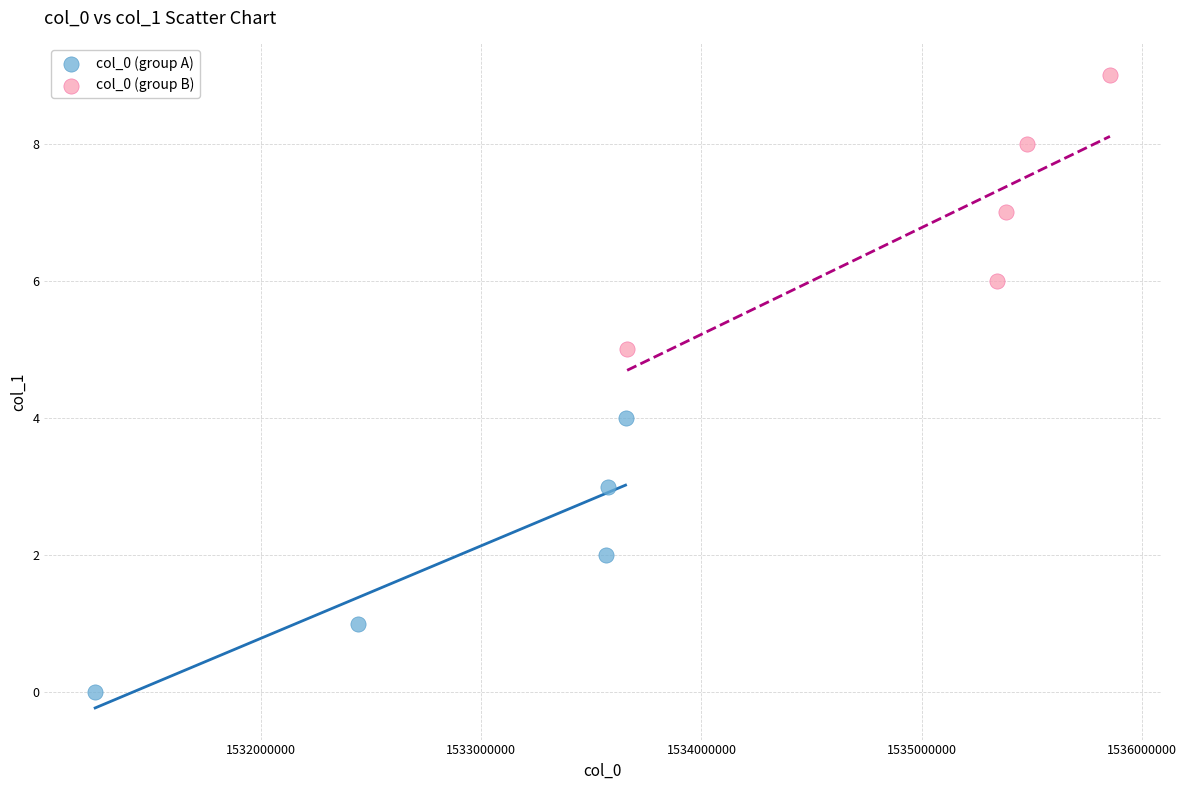

Which series reaches the maximum Y coordinate?

col_0 (group B)